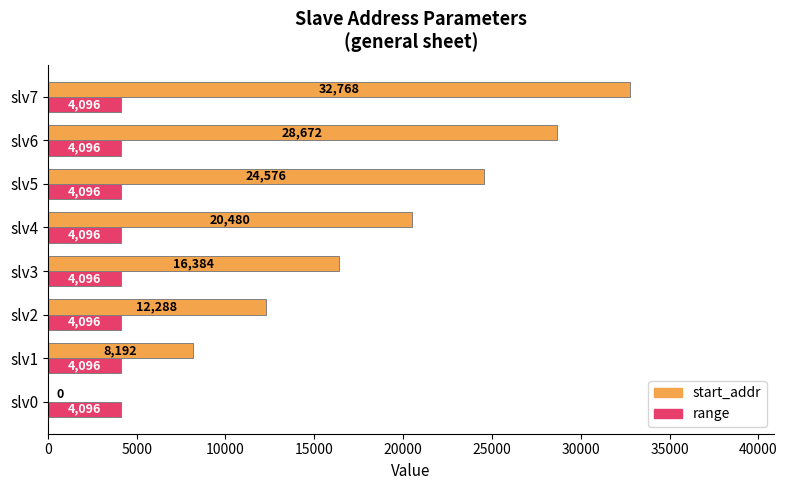

Between slv0 and slv4, which series saw the biggest shift?

start_addr